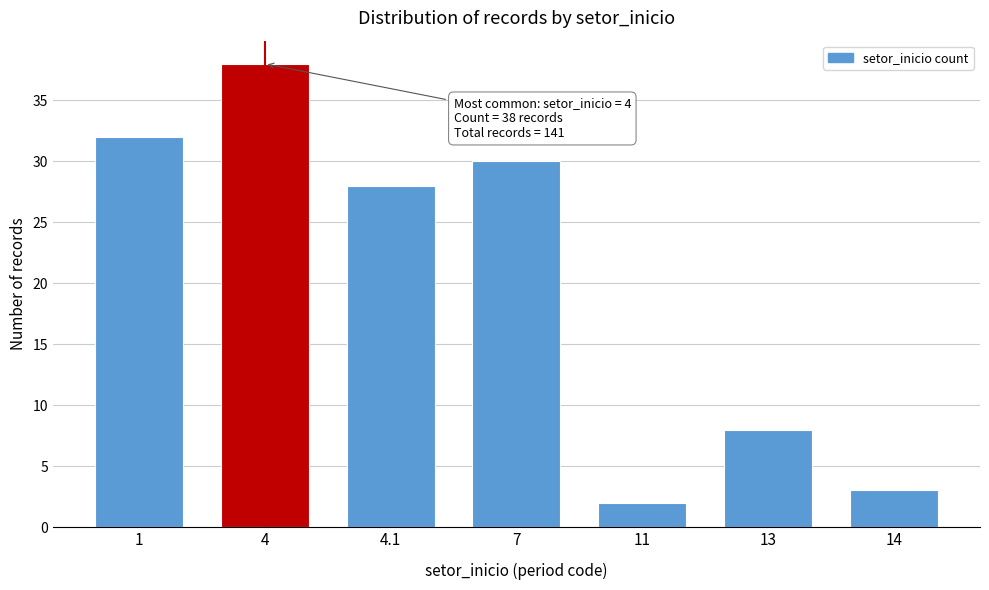

Reading left to right, extract all data points from this chart.

32	38	28	30	2	8	3